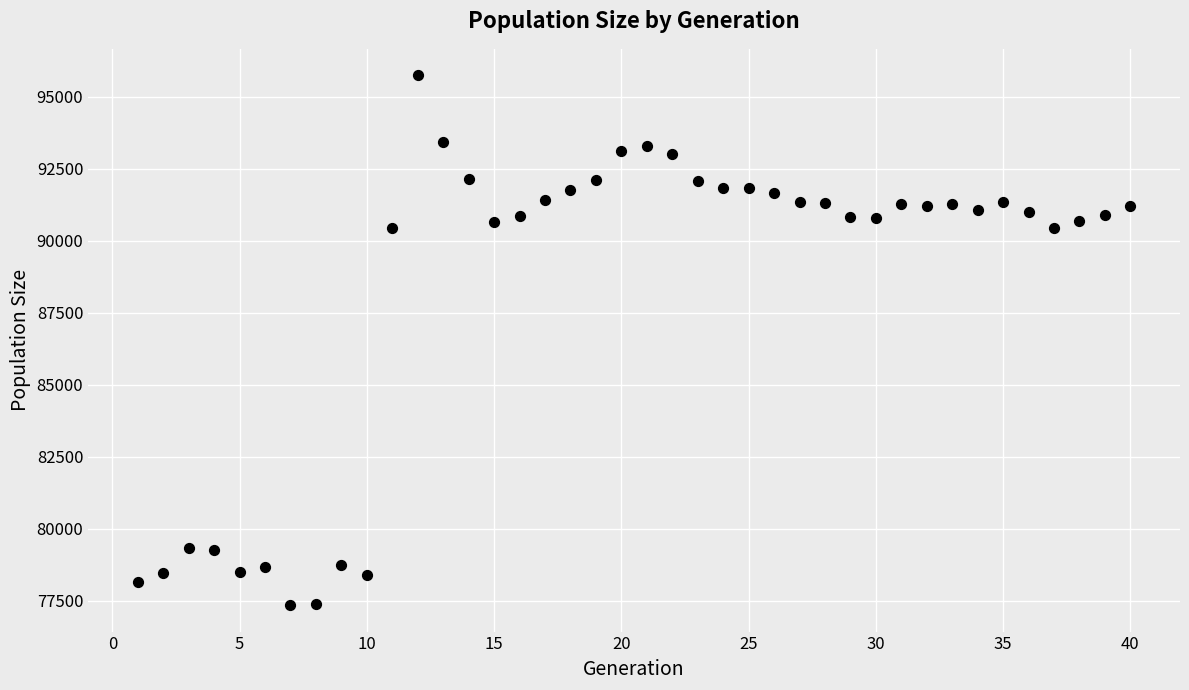

What is the range of Y values (max minus min)?

18398